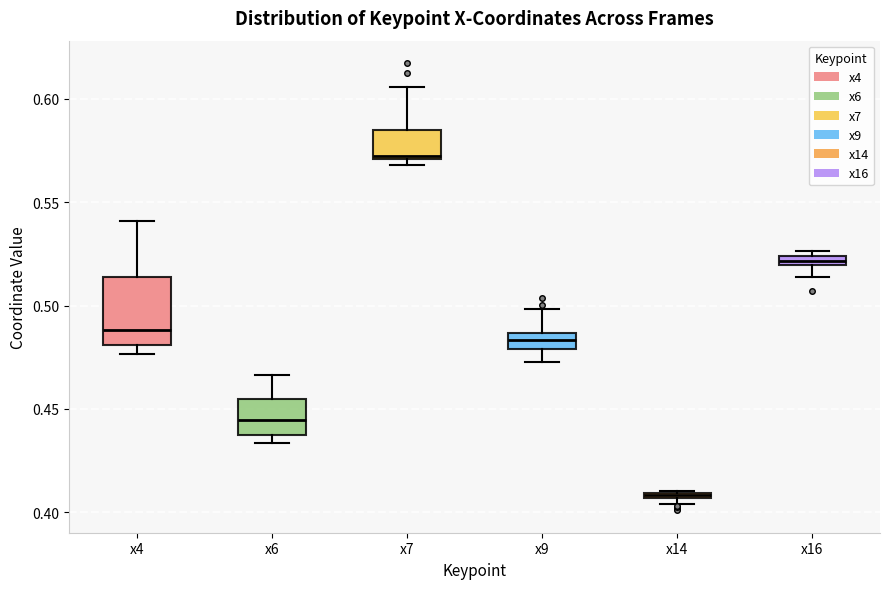

Which box has the lowest median line?

x14